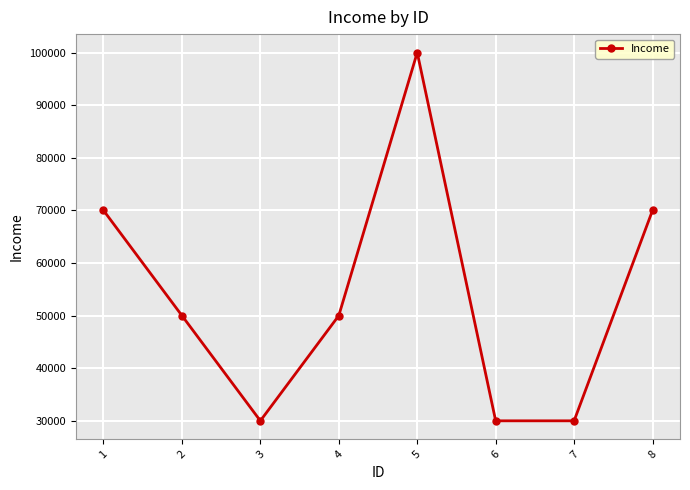

Which has a higher value, 5 or 3?

5